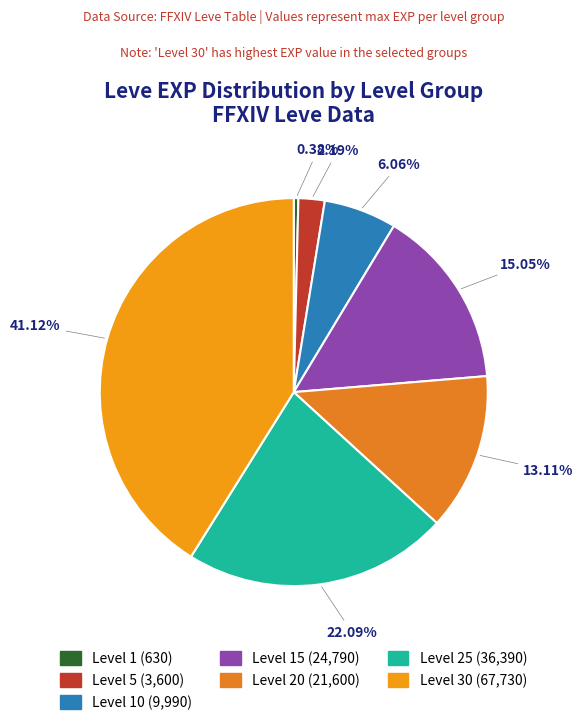

Count the number of slices in the pie.

7